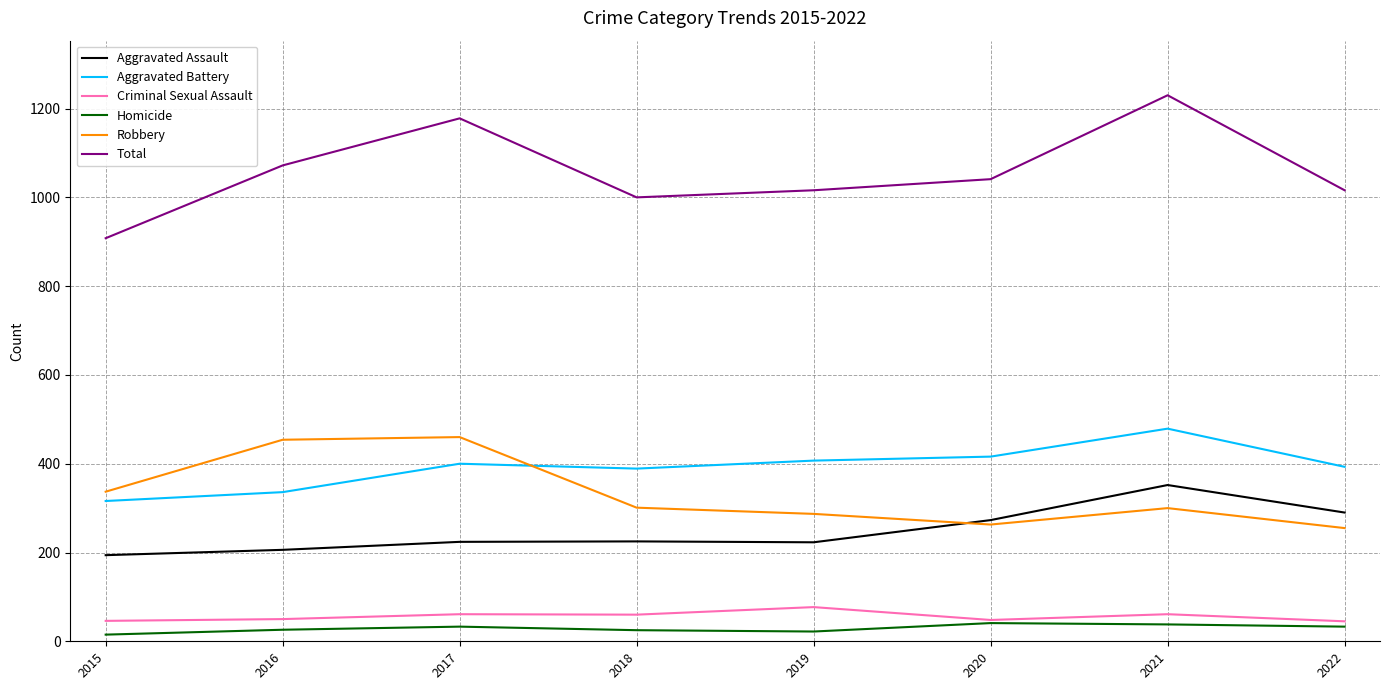

What is the approximate value of Criminal Sexual Assault at 2017?

61